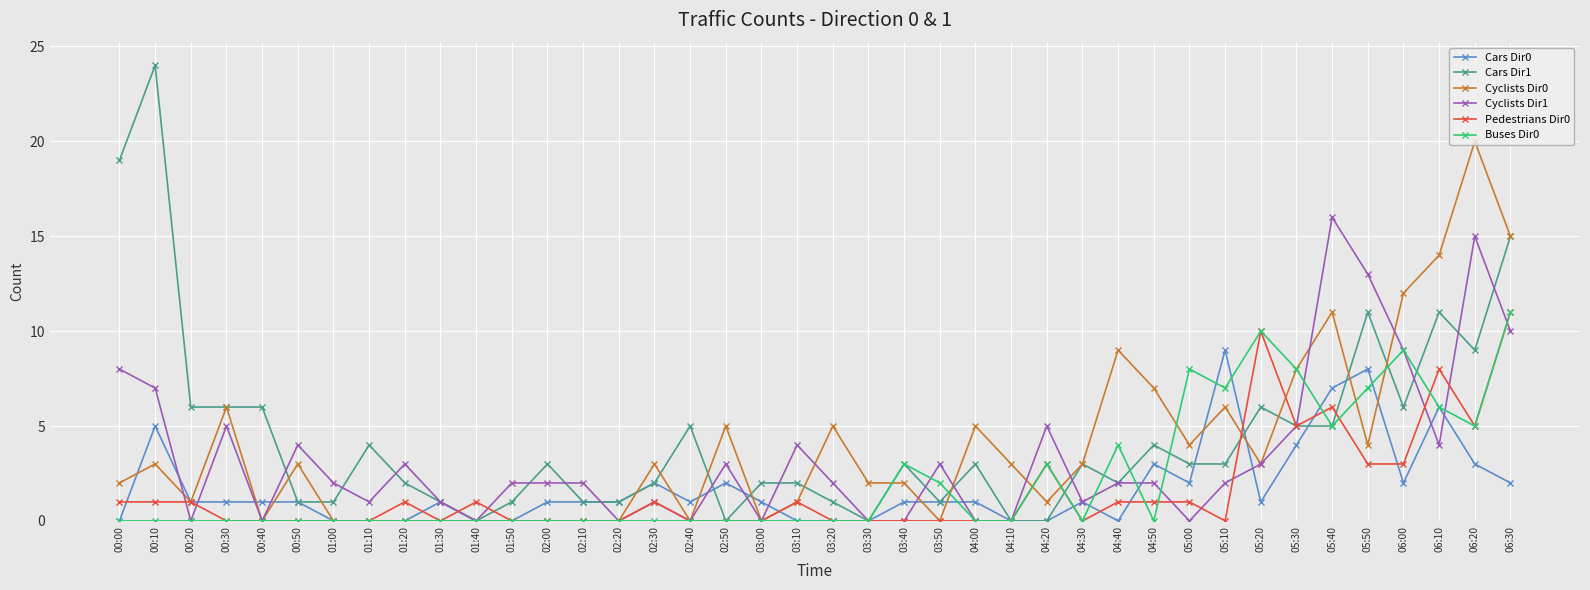

Which series ends up on top after the final intersection of Buses Dir0 and Cars Dir0?

Buses Dir0